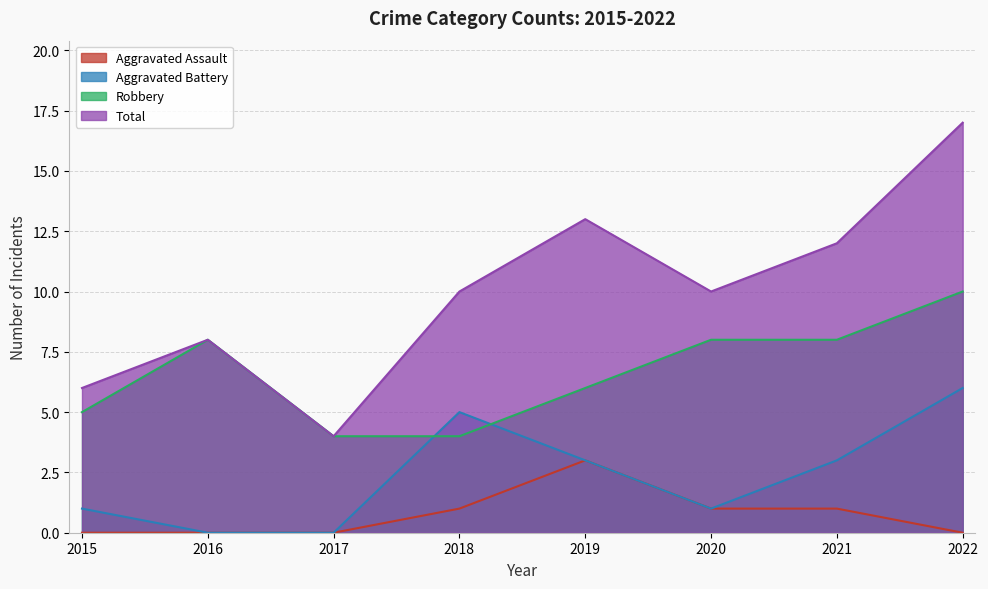

Is it true that Total equals 2 at 2017?

False